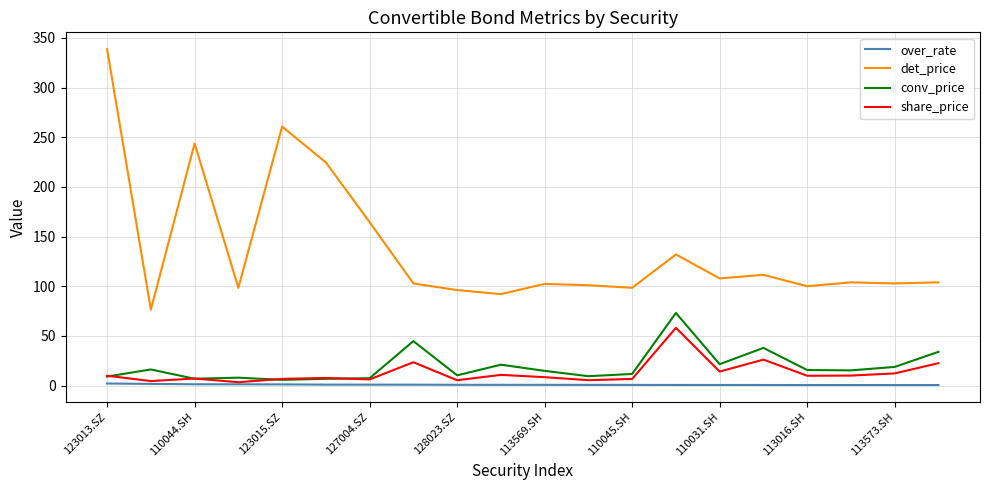

True or false: det_price and share_price cross at least once.

False